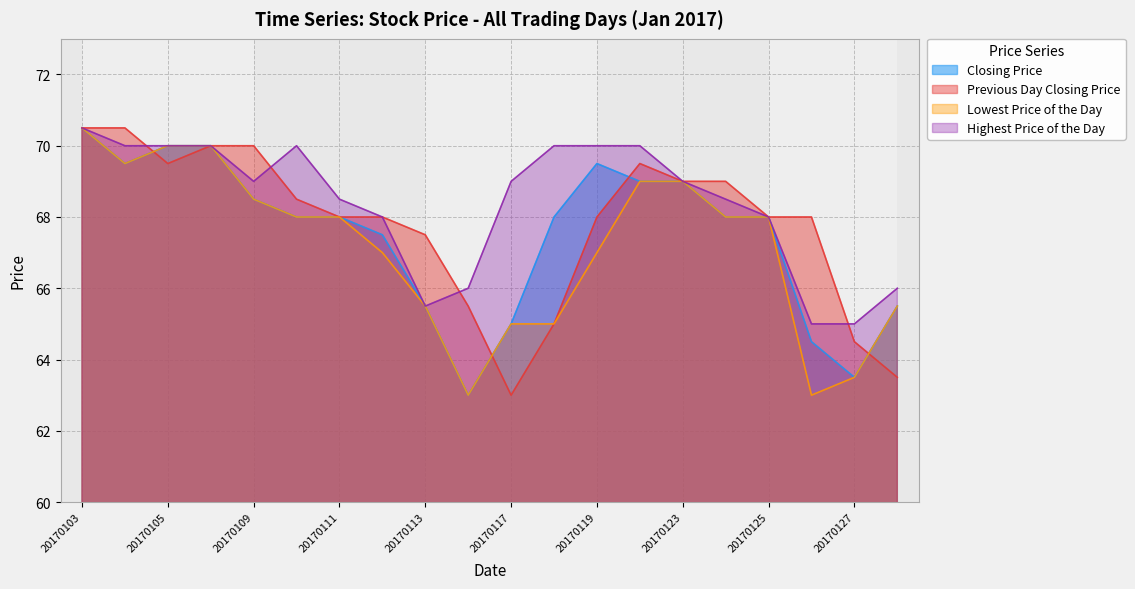

At which category is the sum across all series the highest?

20170103